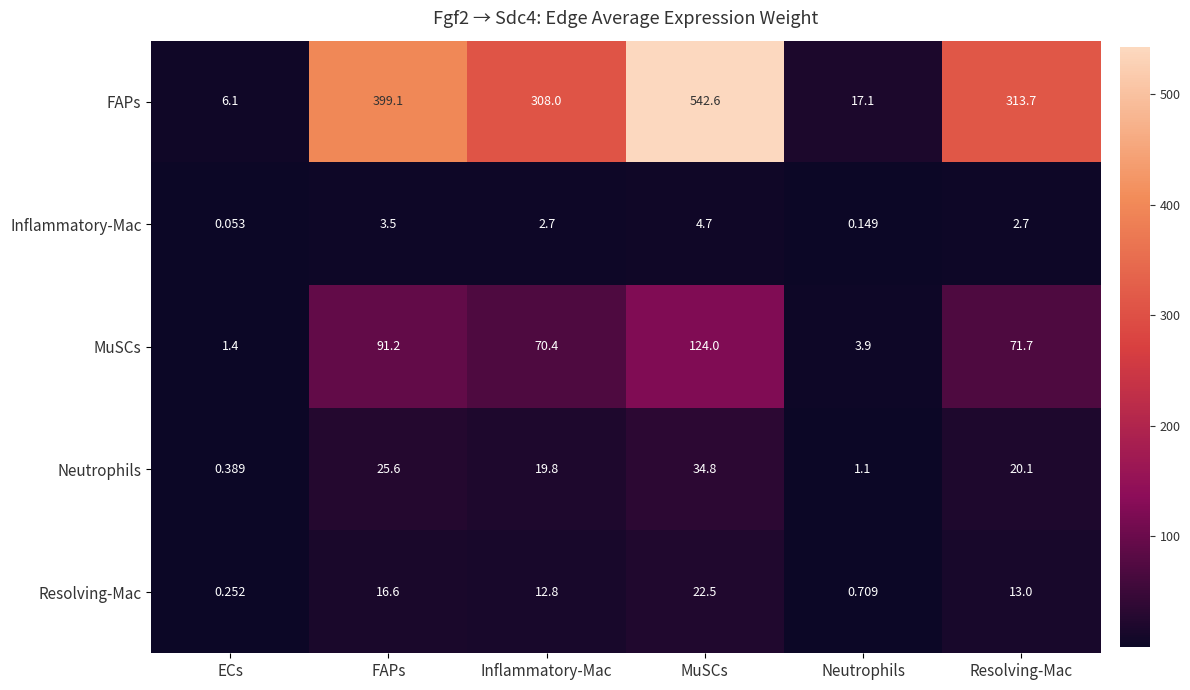

At Inflammatory-Mac, list the series in order from smallest to largest.

Inflammatory-Mac, Resolving-Mac, Neutrophils, MuSCs, FAPs